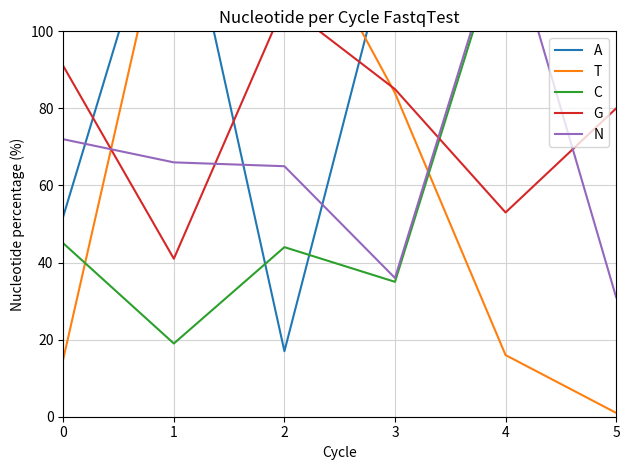

What is the average value of the T series?

66